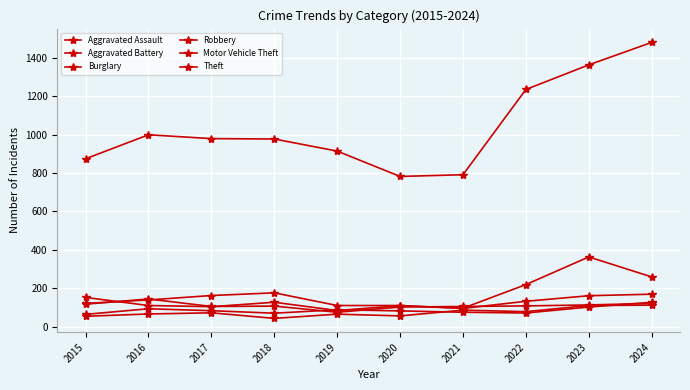

Which has a higher value, 2021 or 2018?

2021